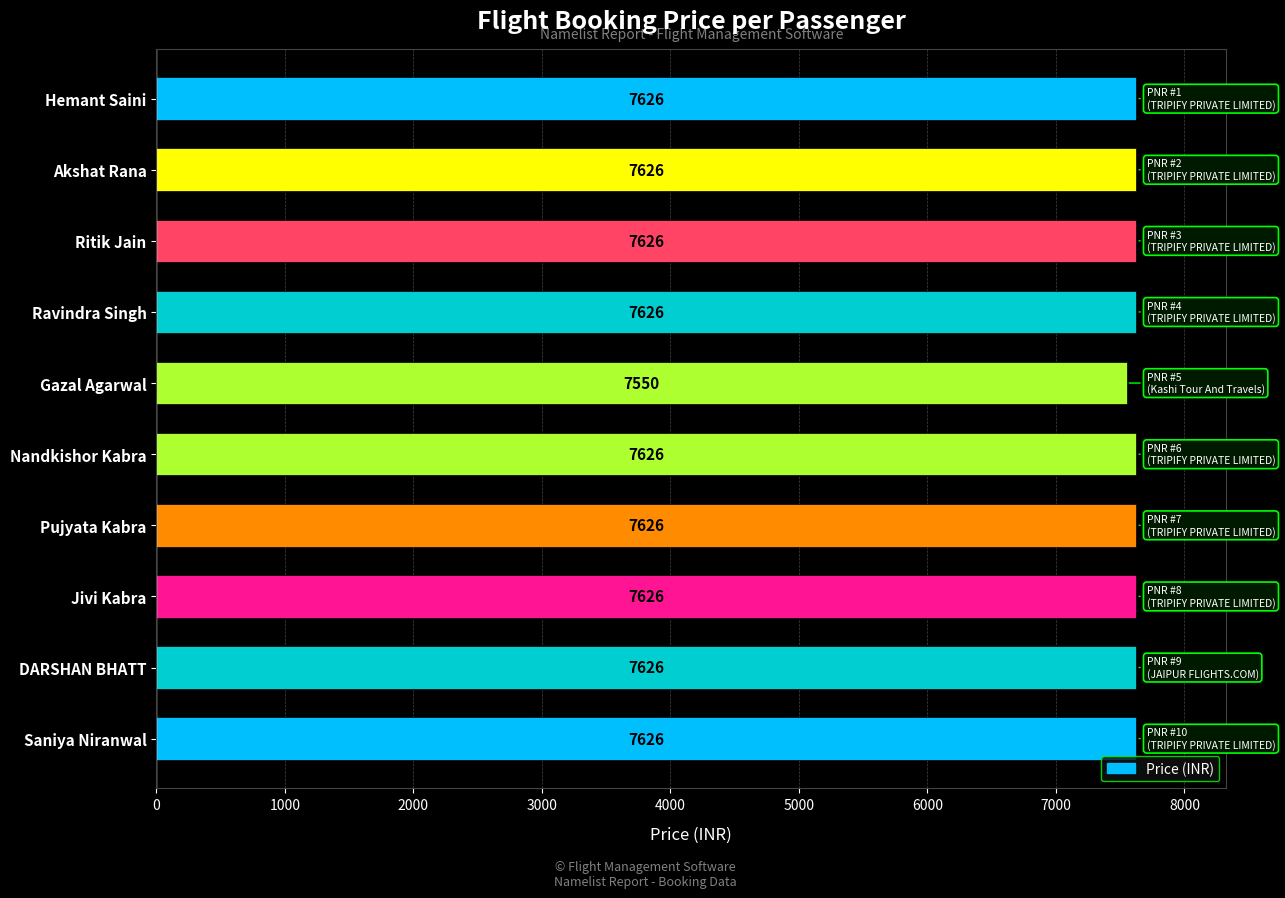

Are the bars grouped side by side (vs. stacked)?

No